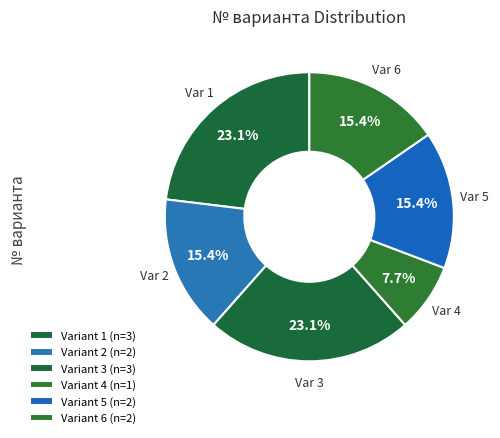

How many slices are in this pie chart?

6